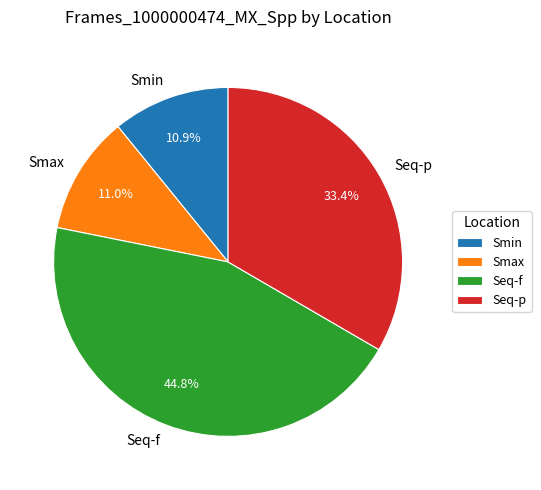

Between Smin and Seq-f, which is larger?

Seq-f